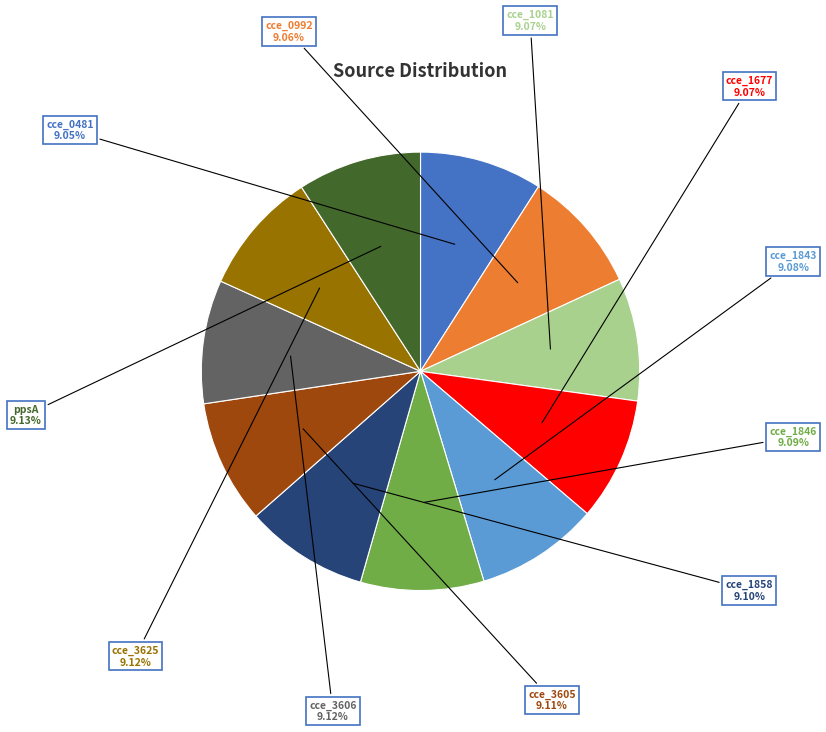

To the nearest percent, what is the average slice percentage?

9%